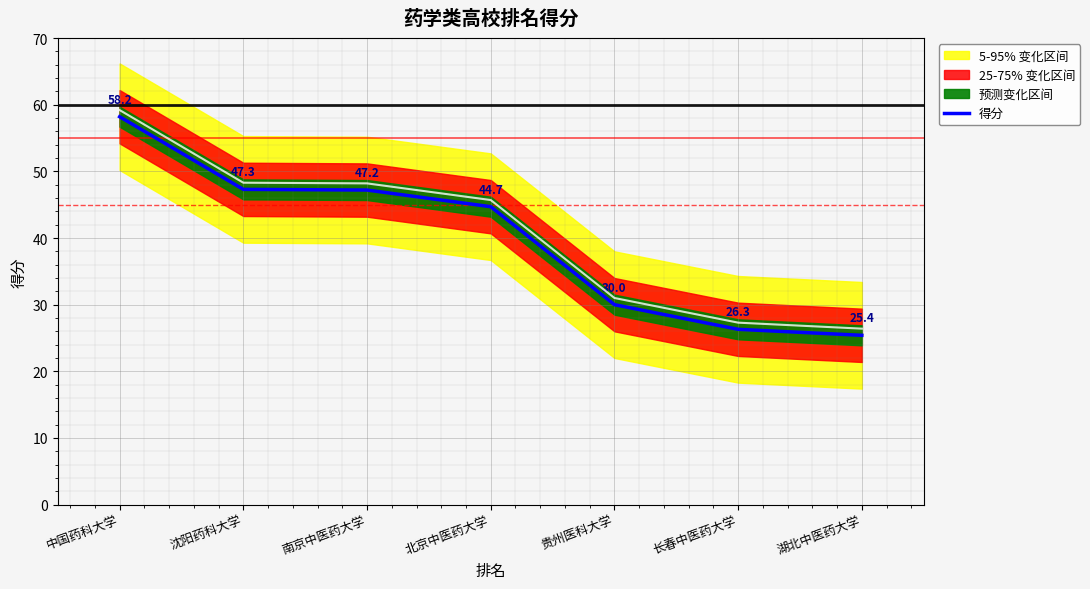

What is the approximate value at 北京中医药大学?

44.7